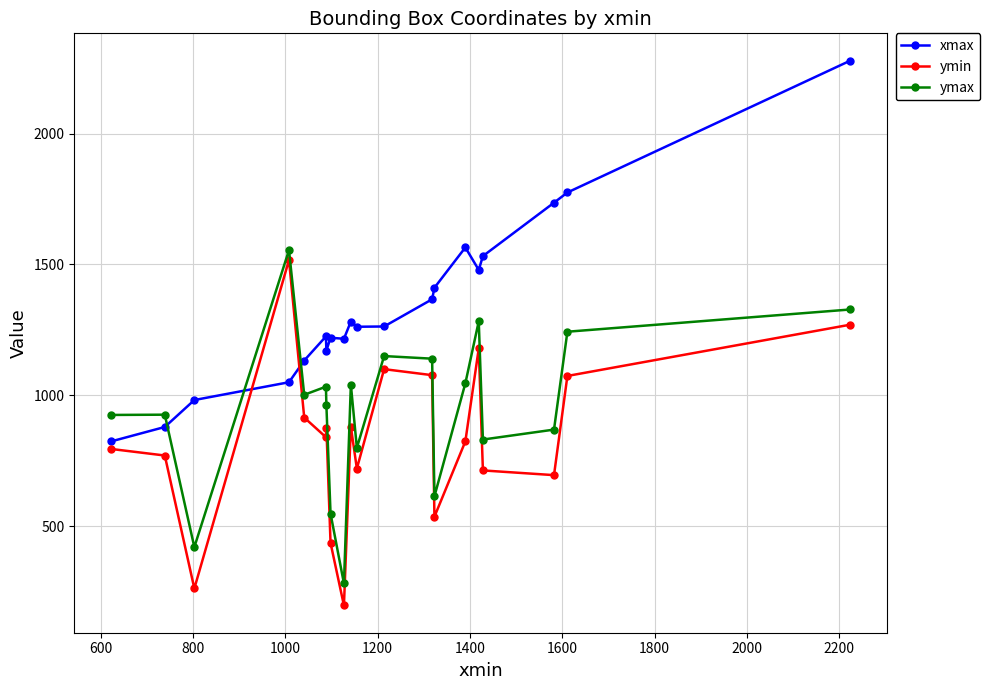

List the series in order of their overall mean, highest first.

xmax, ymax, ymin